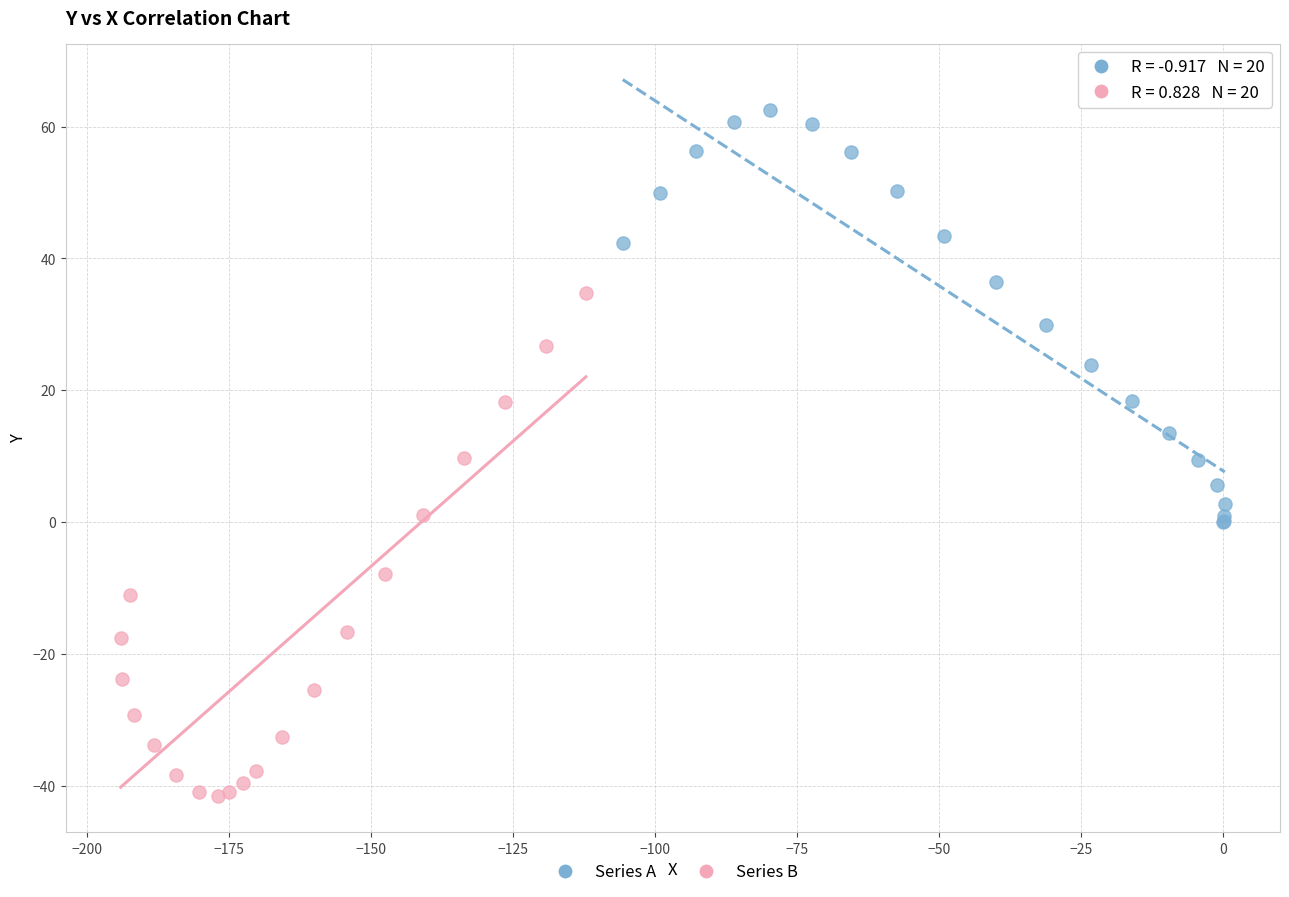

Which series has the widest spread of Y values?

Series B